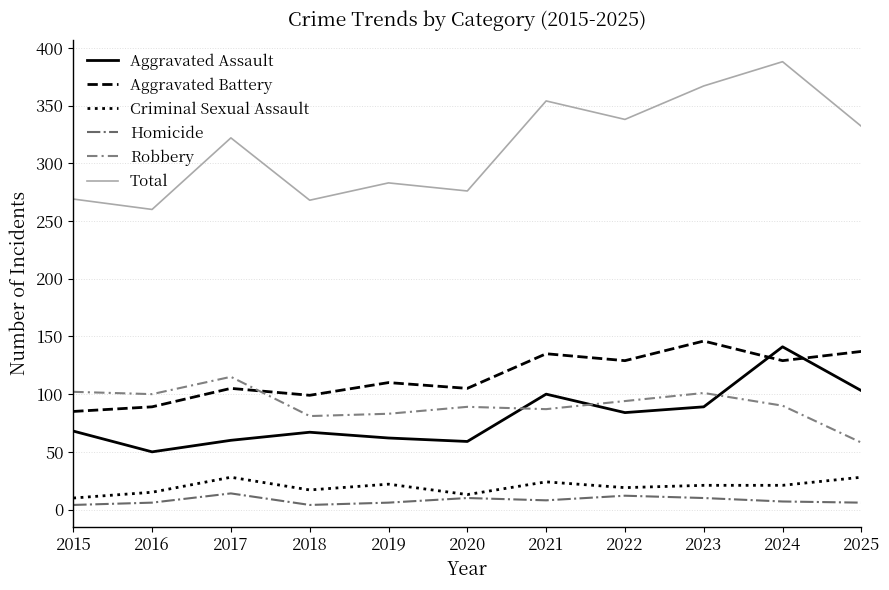

Where is the first local maximum for Robbery?

2017